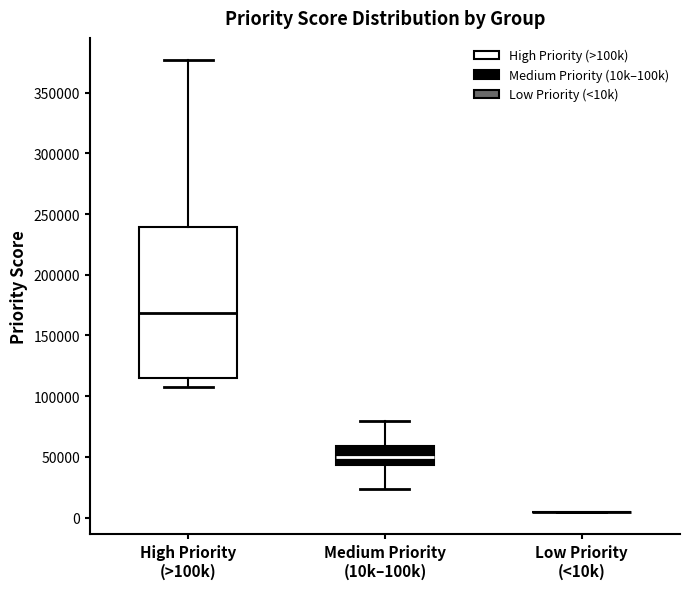

Reading left to right, transcribe this box plot: for each box, give where its median line is, the range the box spans, and where its two whiskers end, as read against the y-axis. The values are not printed on the chart, so give them approximately, as read against the axis.

High Priority (>100k): median 170000, box 115000 to 240000, whiskers 110000 to 375000
Medium Priority (10k–100k): median 50000, box 45000 to 60000, whiskers 25000 to 80000
Low Priority (<10k): box collapsed to a line at 5000, whiskers 5000 to 5000